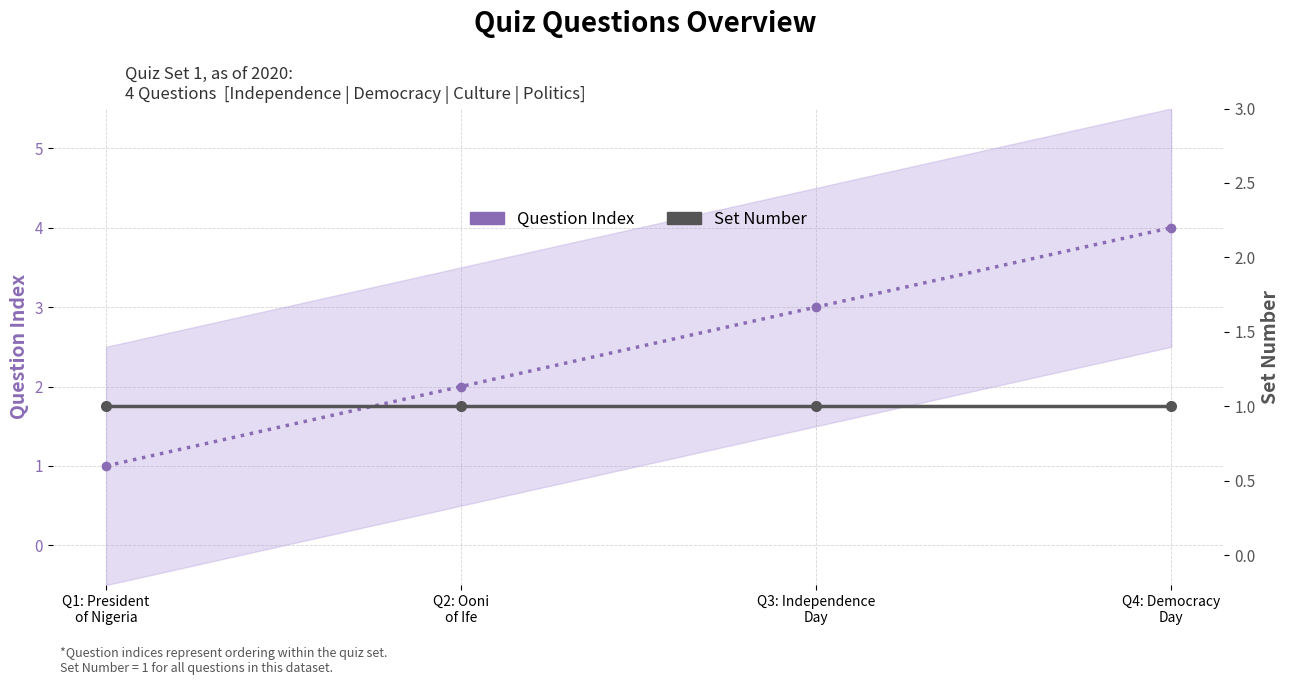

True or false: Question Index and Set Number intersect in this chart.

False